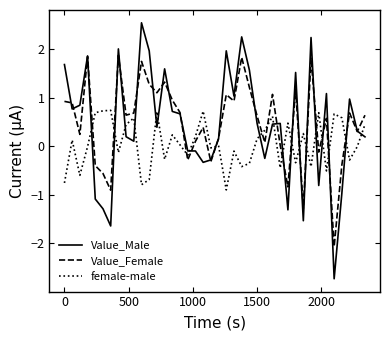

In Value_Female, how many points are lower than both neighbors (excluding endpoints)?

13